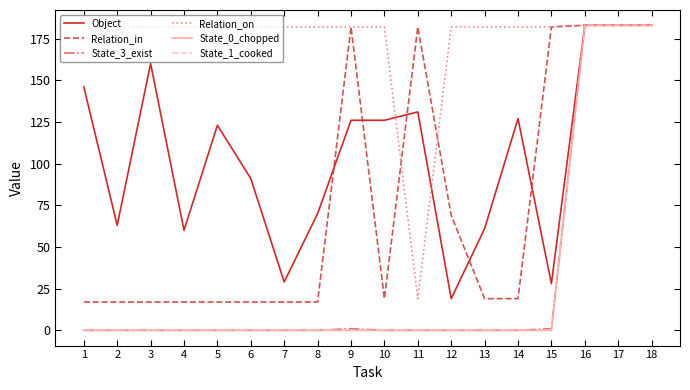

Does the chart display data point markers on the line(s)?

No